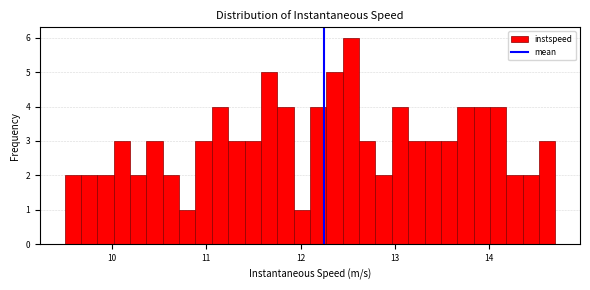

Around what value on the x-axis is the tallest bar? Give the approximate position of its centre, as read against the axis.

12.5